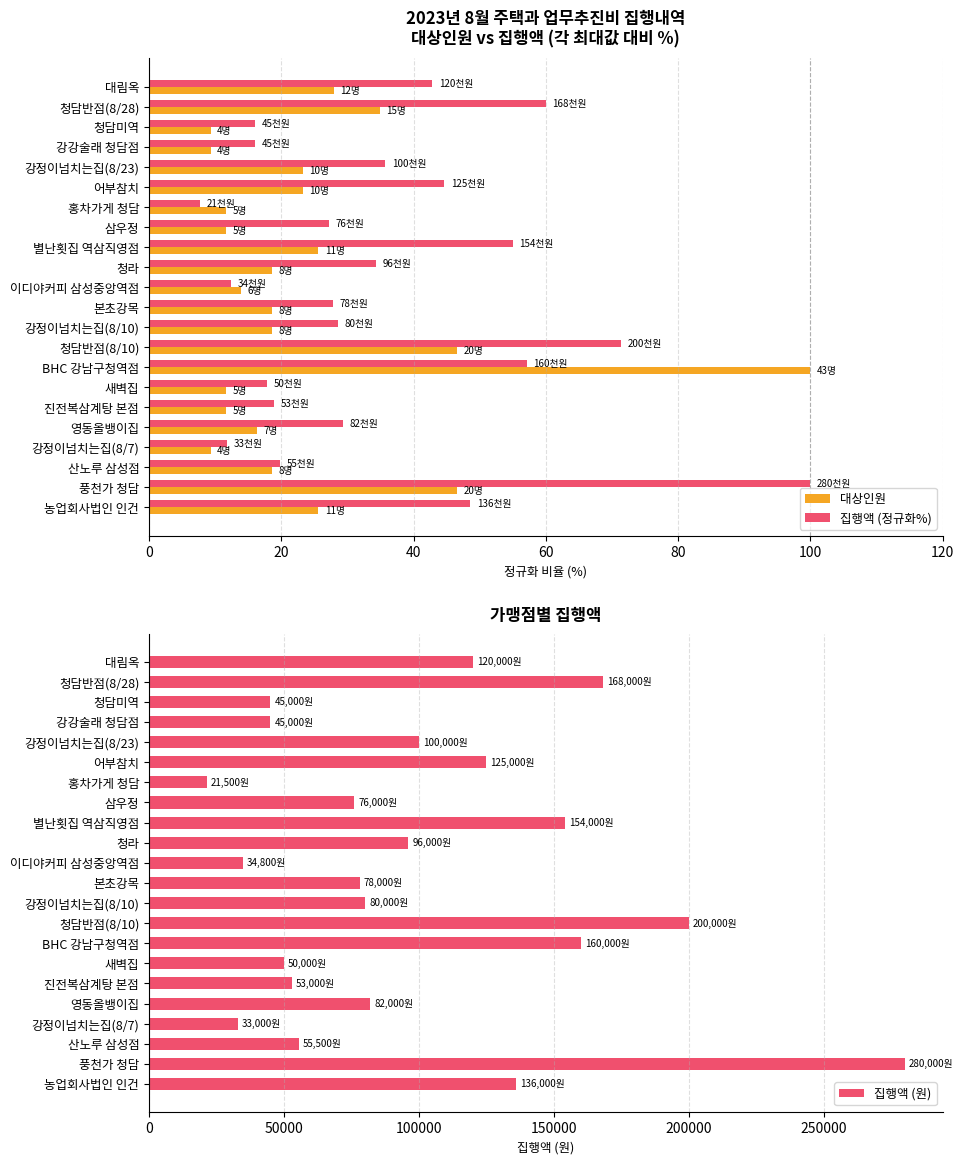

Read the 집행액 (정규화%) value at 대림옥.

42.9